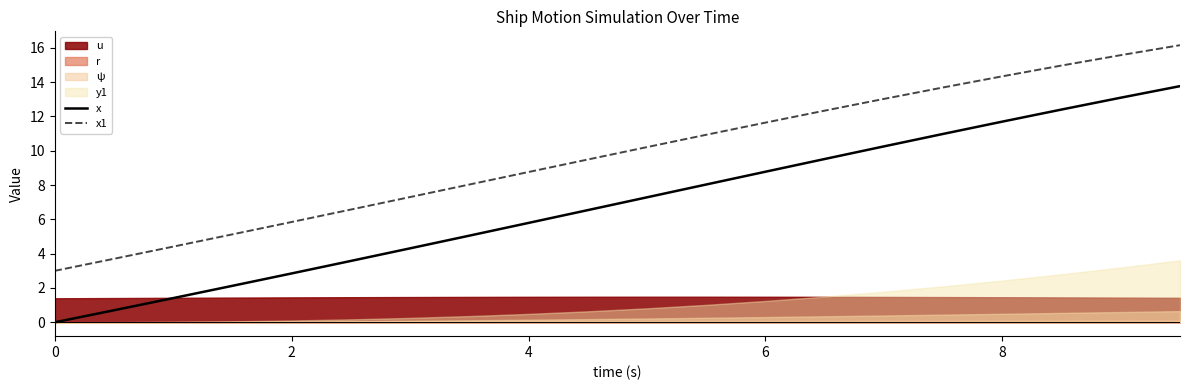

Is it true that x1 equals 3.0 at 0?

True